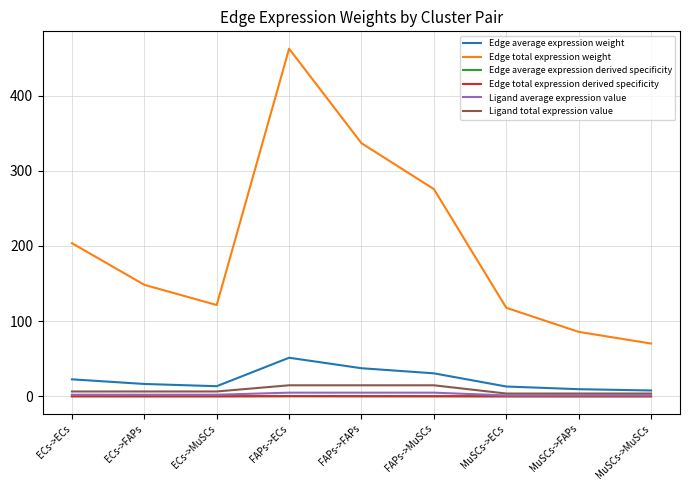

What is the label of the 5th point from the right?

FAPs->FAPs